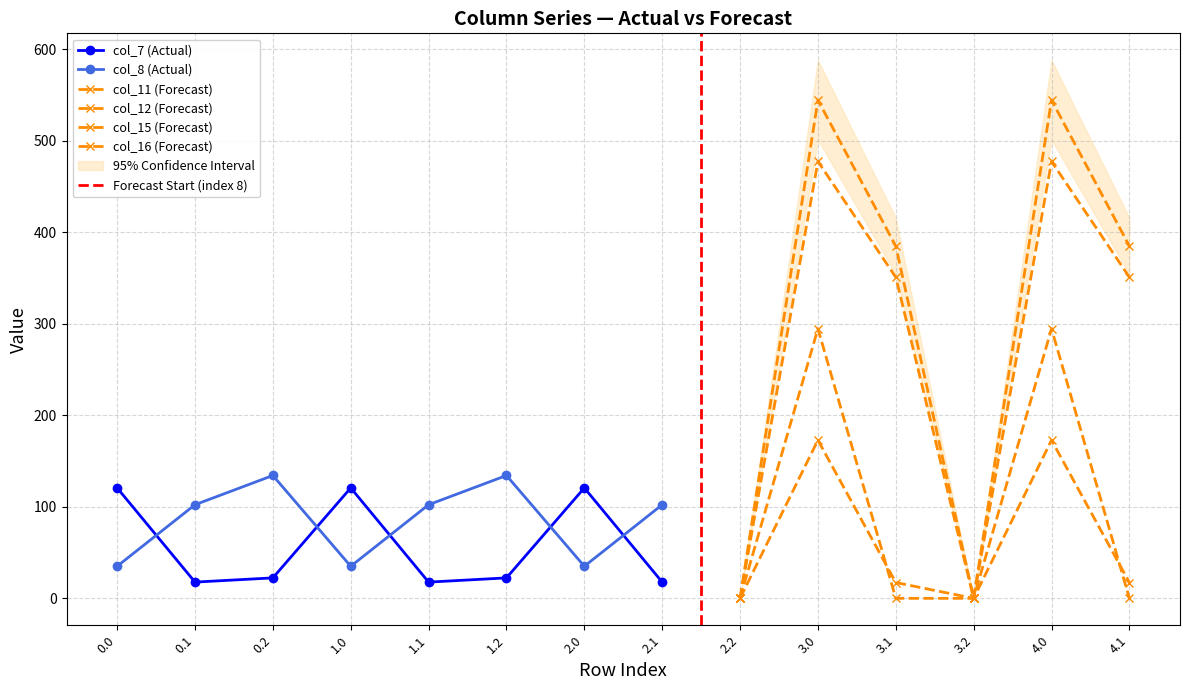

What position from the left is 4.1?

14